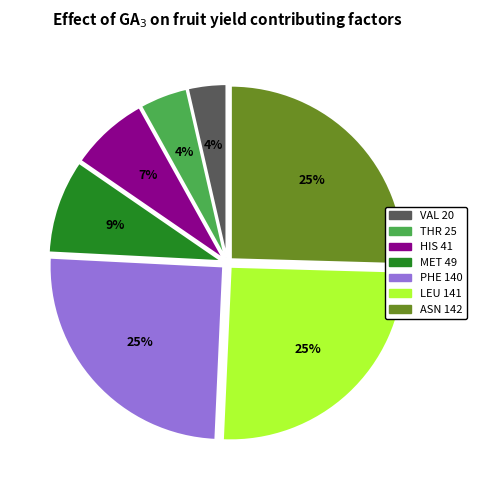

To the nearest percent, what is the average slice percentage?

14%